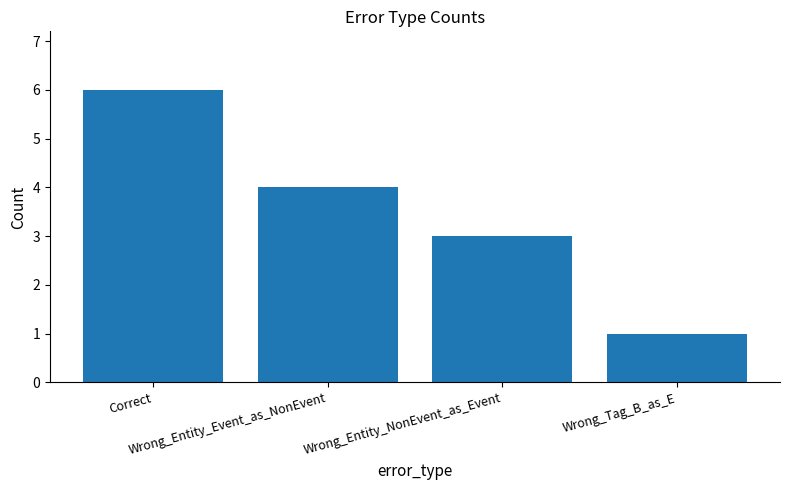

What is the difference between the values at Wrong_Tag_B_as_E and Wrong_Entity_Event_as_NonEvent?

3